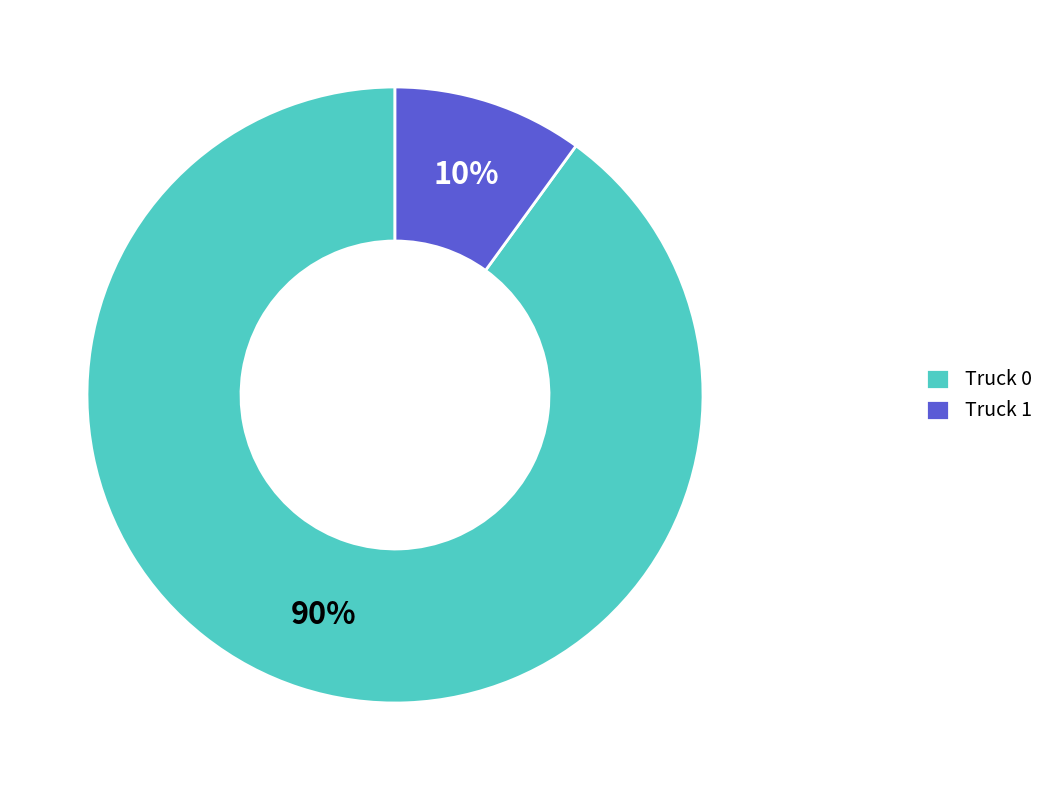

How many segments does this pie chart have?

2